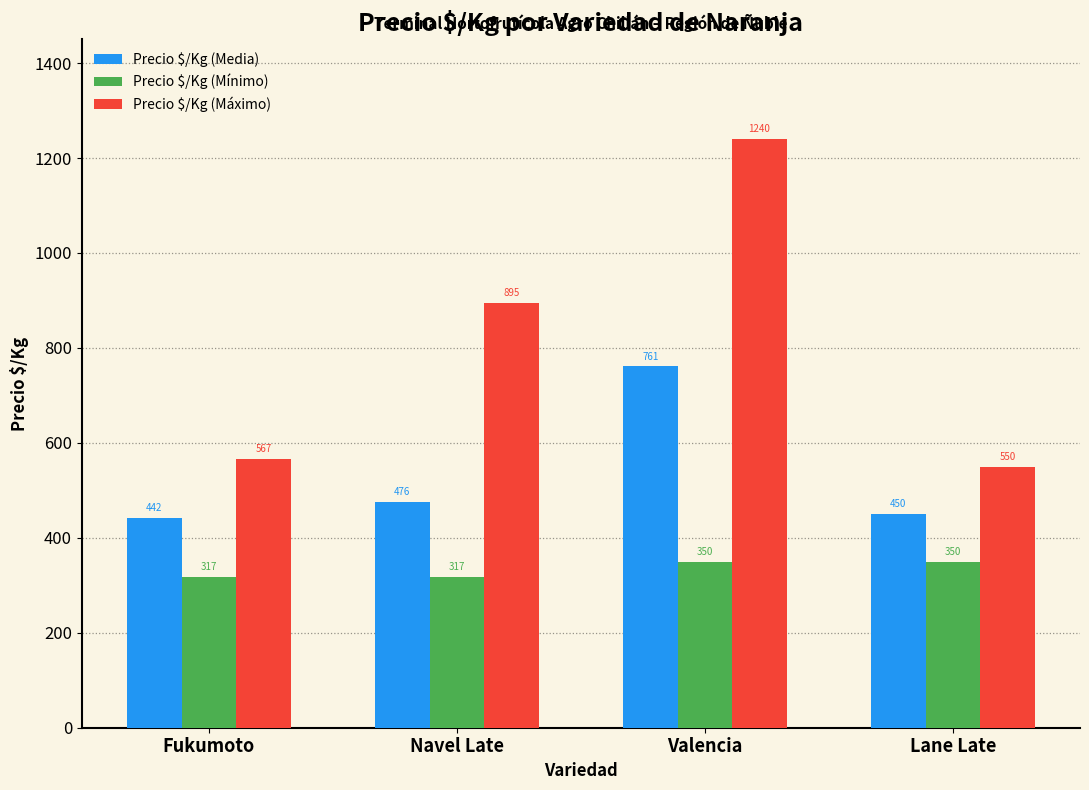

Is the value of Precio $/Kg (Media) at Fukumoto greater than the value of Precio $/Kg (Mínimo) at Valencia?

Yes